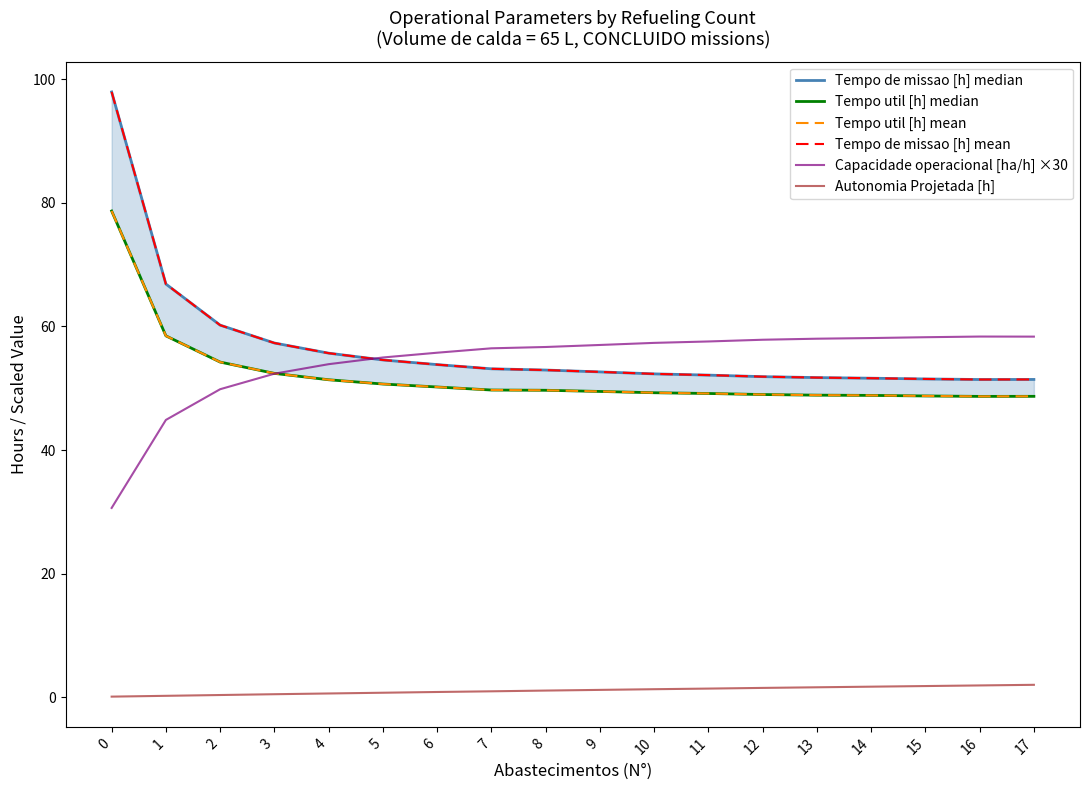

The Autonomia Projetada [h] series shows 0.8 at 3. True or false?

False